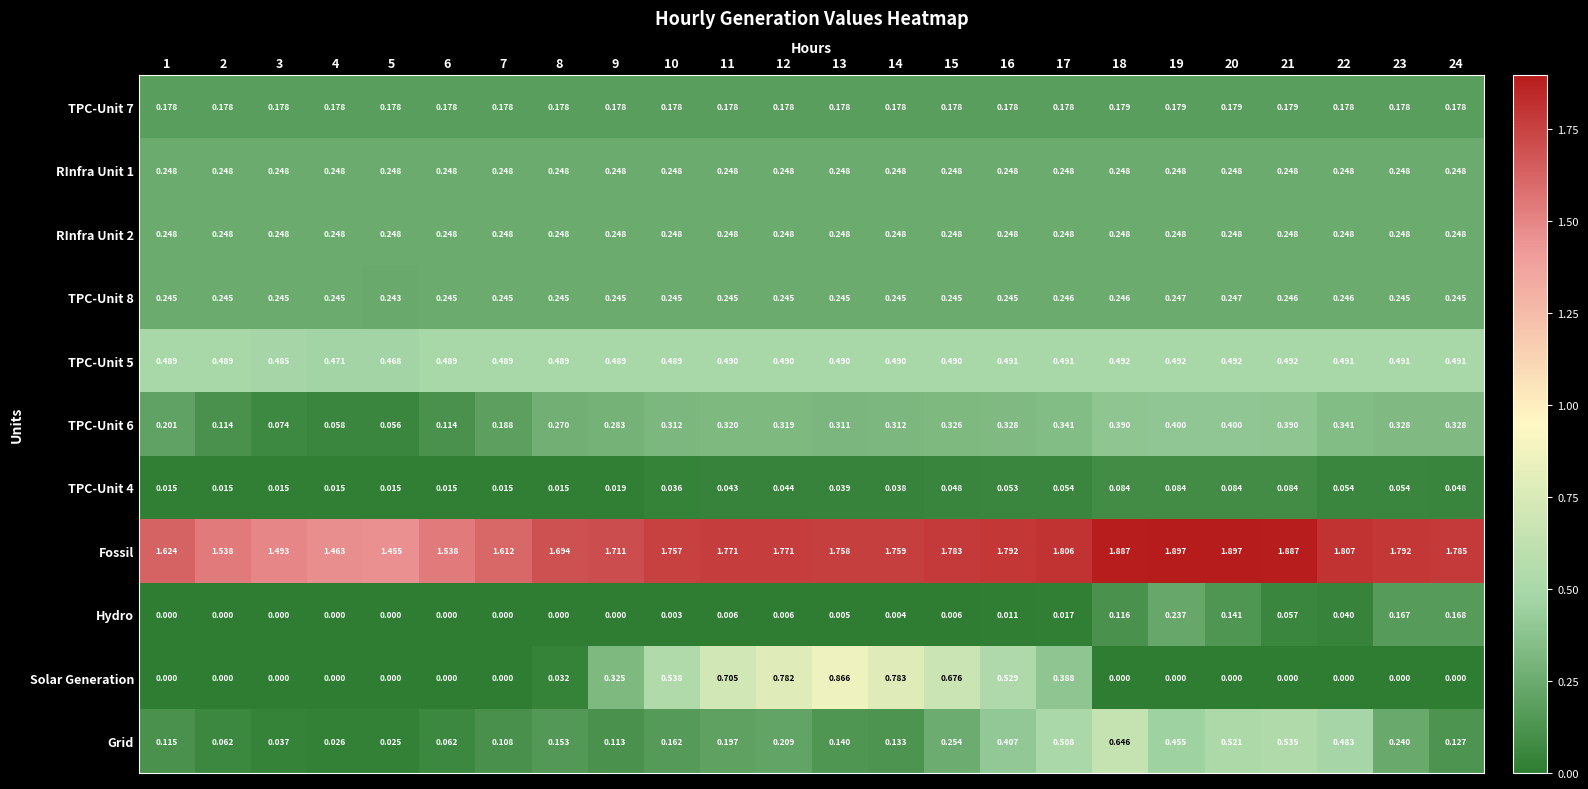

Between 8 and 16, which series saw the biggest shift?

Solar Generation